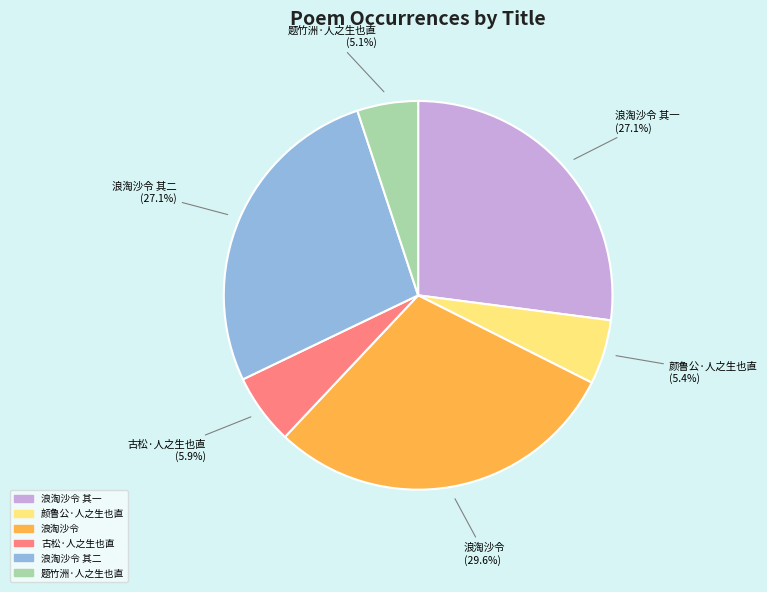

Does any single category account for the majority?

No